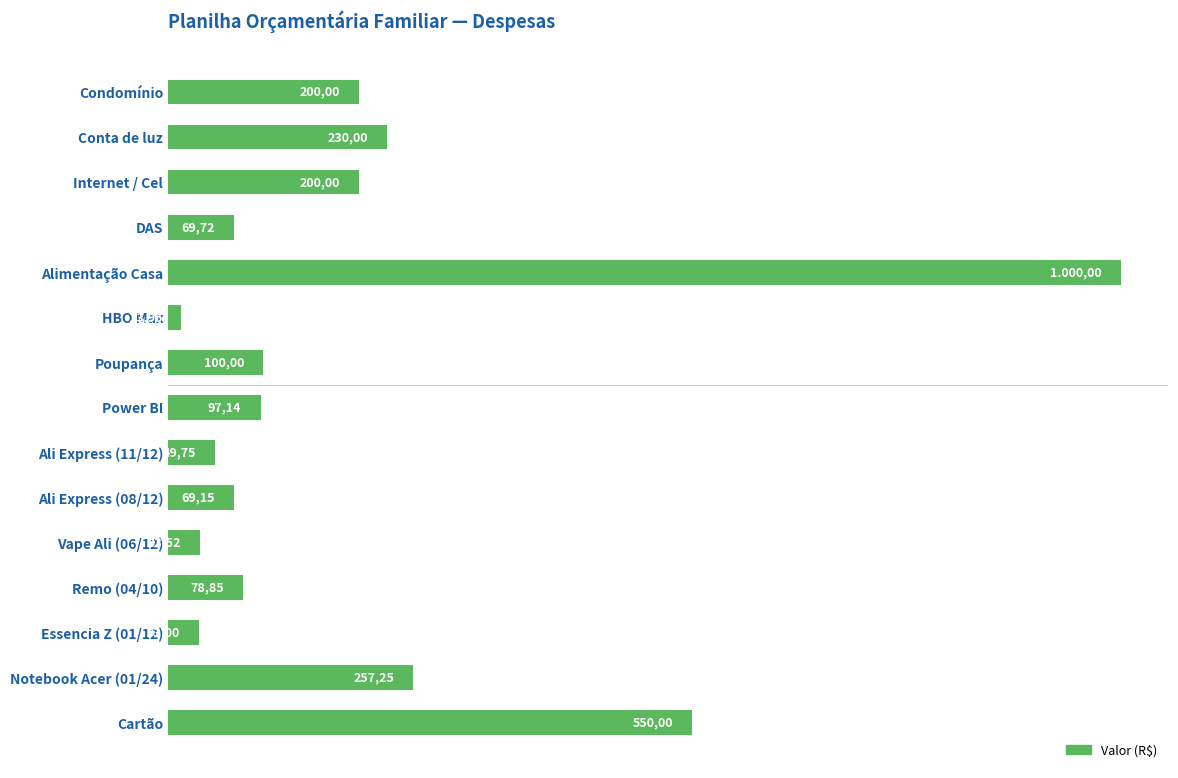

Are the bars grouped side by side (vs. stacked)?

No